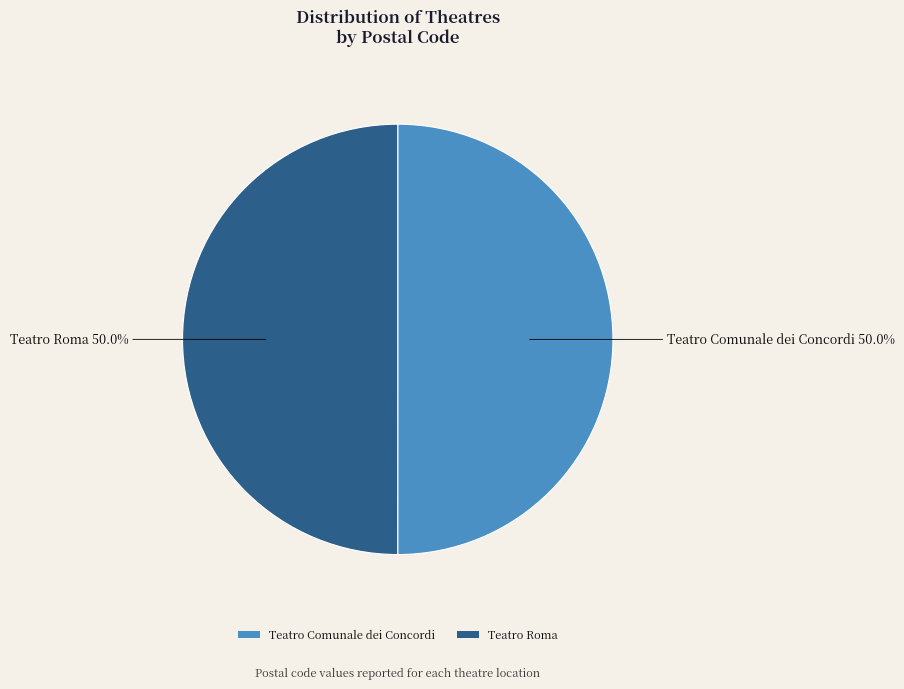

What portion of the pie excludes Teatro Comunale dei Concordi?

50.0%